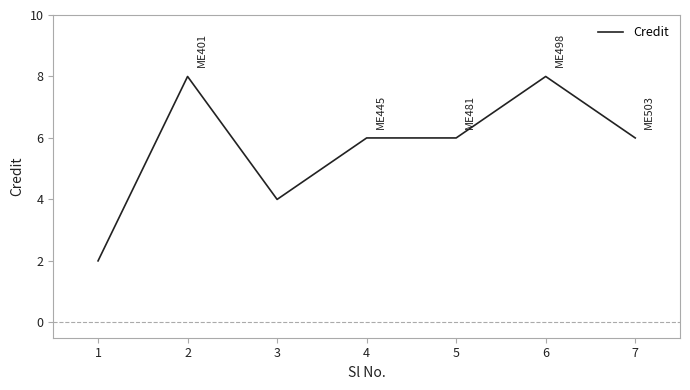

What is the difference between the maximum and minimum values?

6